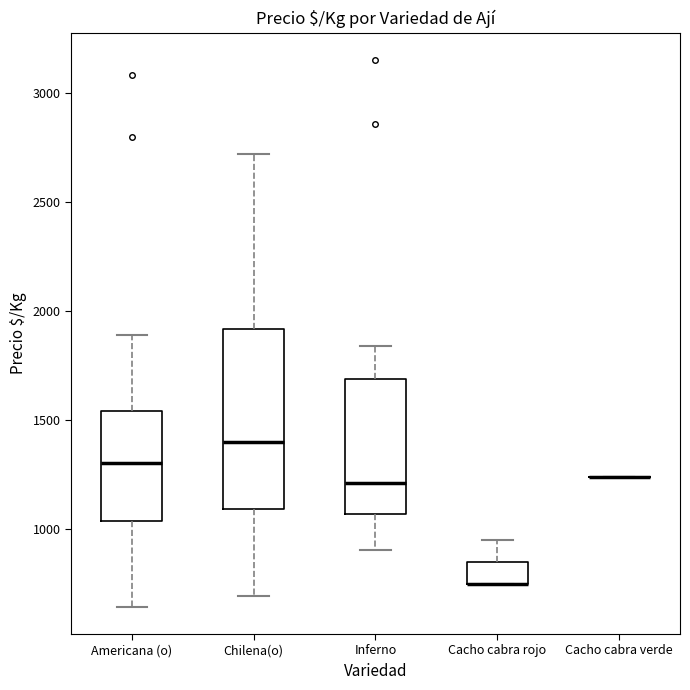

Reading left to right, read every box against the y-axis: the position of its median line, the range the box covers, and the ends of its whiskers. The values are not printed on the chart, so give them approximately, as read against the axis.

Americana (o): median 1300, box 1050 to 1550, whiskers 650 to 1900
Chilena(o): median 1400, box 1100 to 1900, whiskers 700 to 2700
Inferno: median 1200, box 1050 to 1700, whiskers 900 to 1850
Cacho cabra rojo: median 750 (drawn on the box's lower edge), box 750 to 850, whiskers 750 to 950
Cacho cabra verde: box collapsed to a line at 1250, whiskers 1250 to 1250